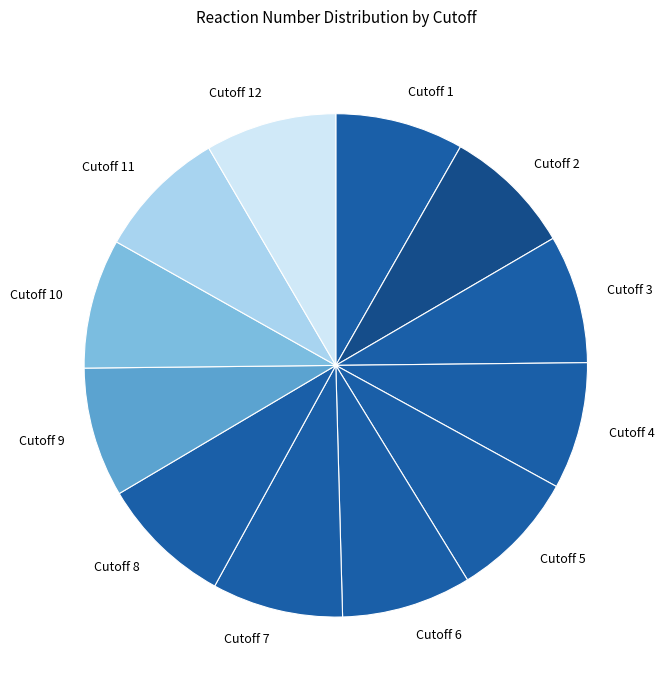

What is the ratio of the value at Cutoff 1 to the value at Cutoff 6?

1.0